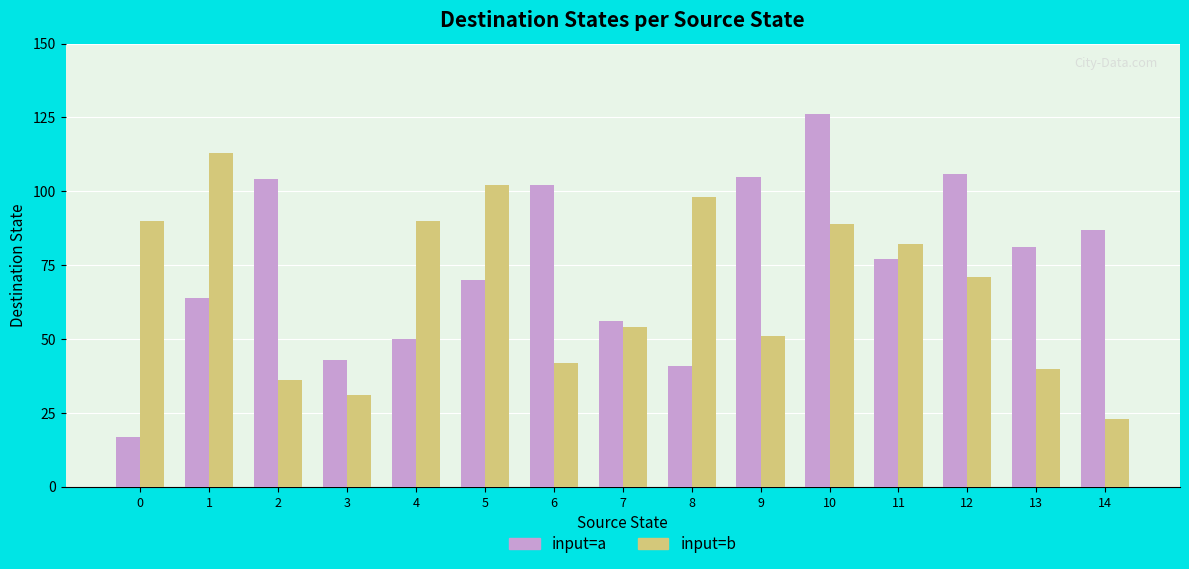

What is the value of the input=a bar at the 7th from the left?

102